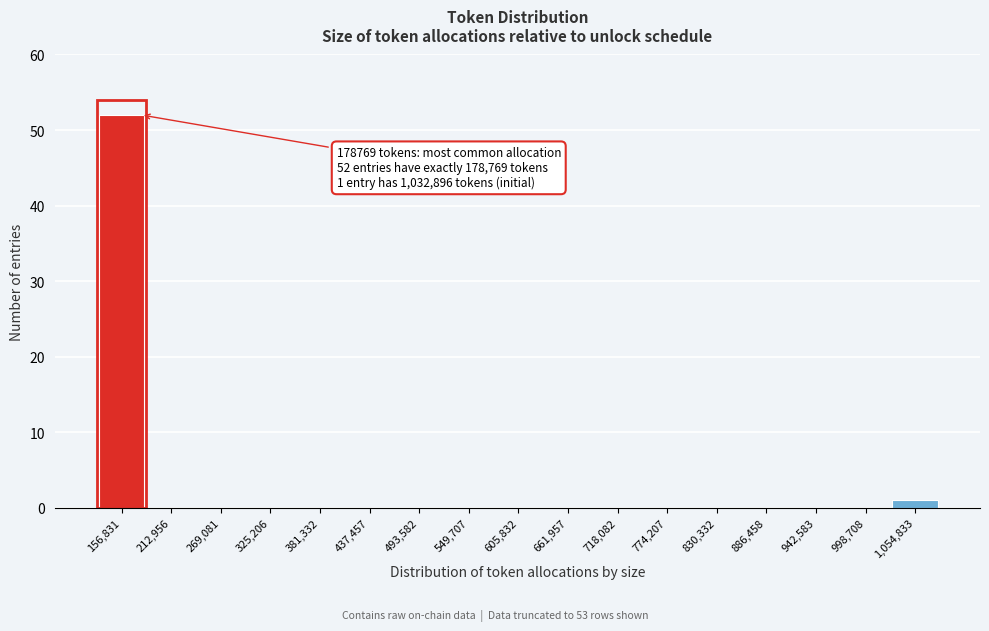

Which range on the x-axis has the tallest bar?

130000 to 180000